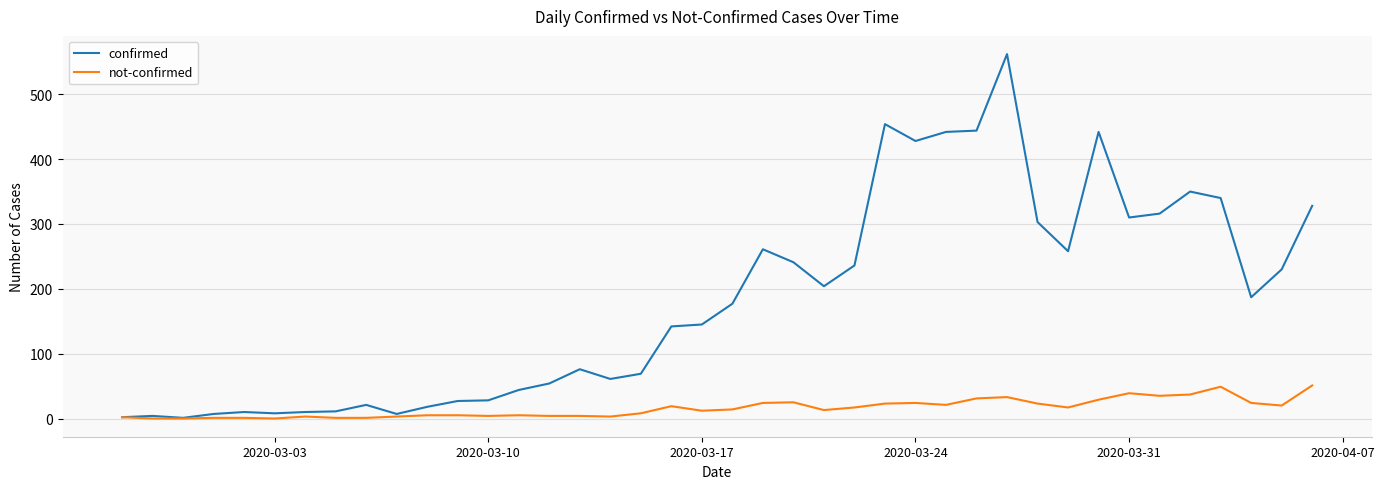

Which series has the largest total across all categories?

confirmed